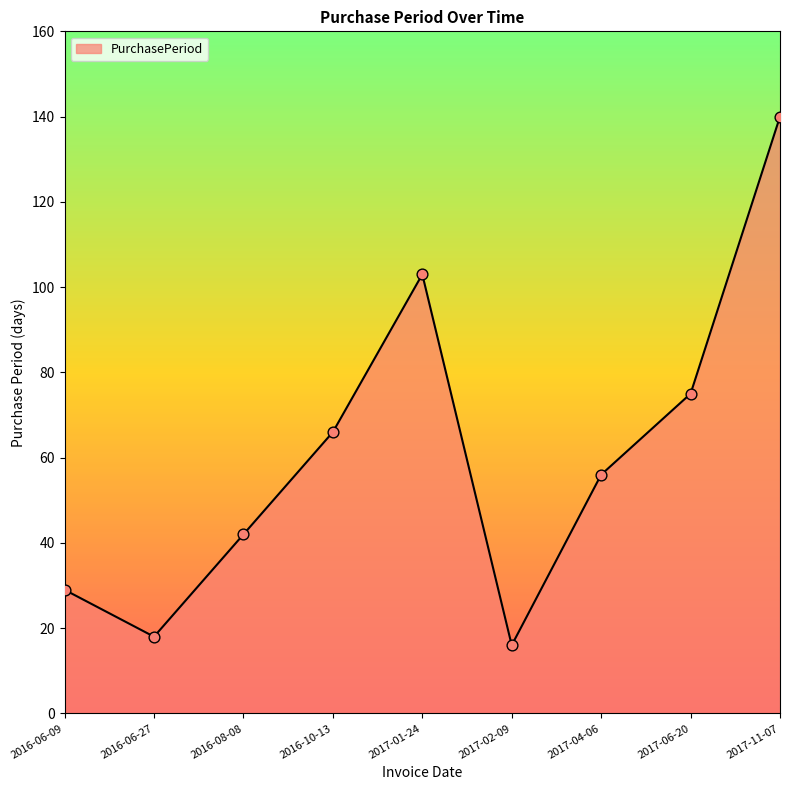

Which has a higher value, 2017-02-09 or 2017-04-06?

2017-04-06